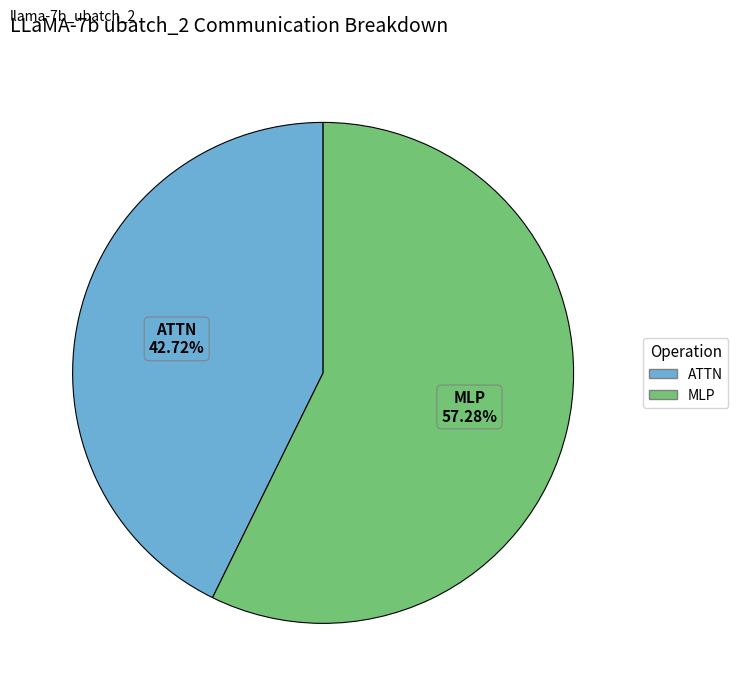

Does any single category account for the majority?

Yes